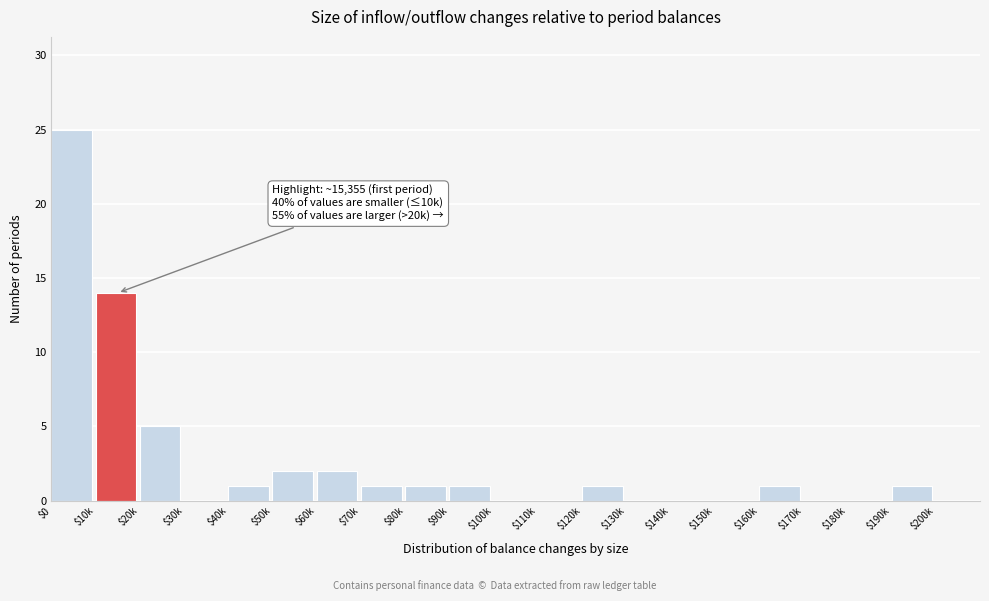

What is the sum of all values?

55